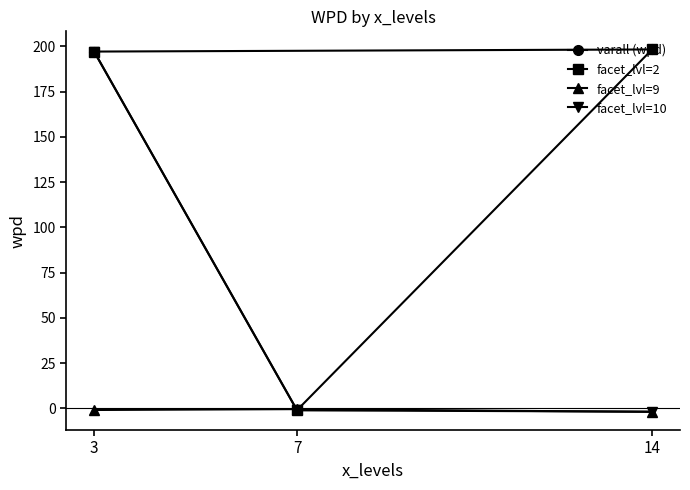

Is the value of null_14 at 14 greater than the value of null_3 at 14?

Yes